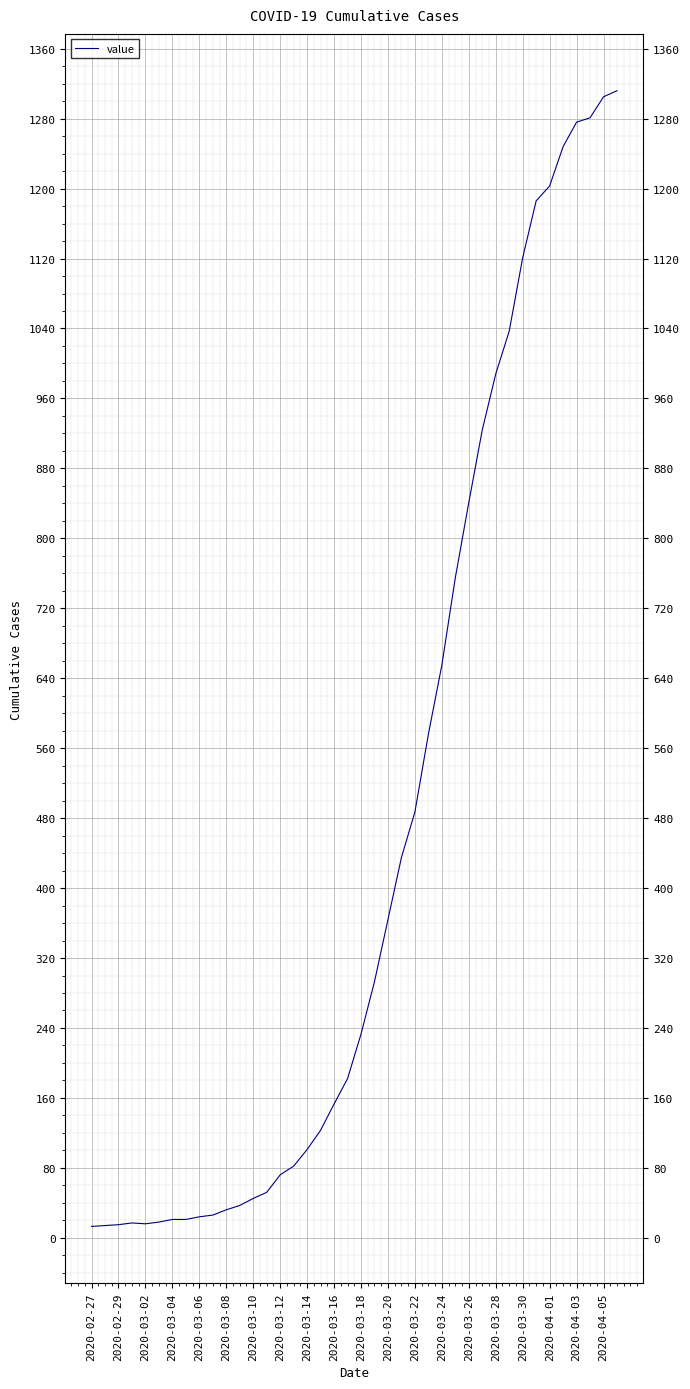

What is the greatest value displayed?

1312